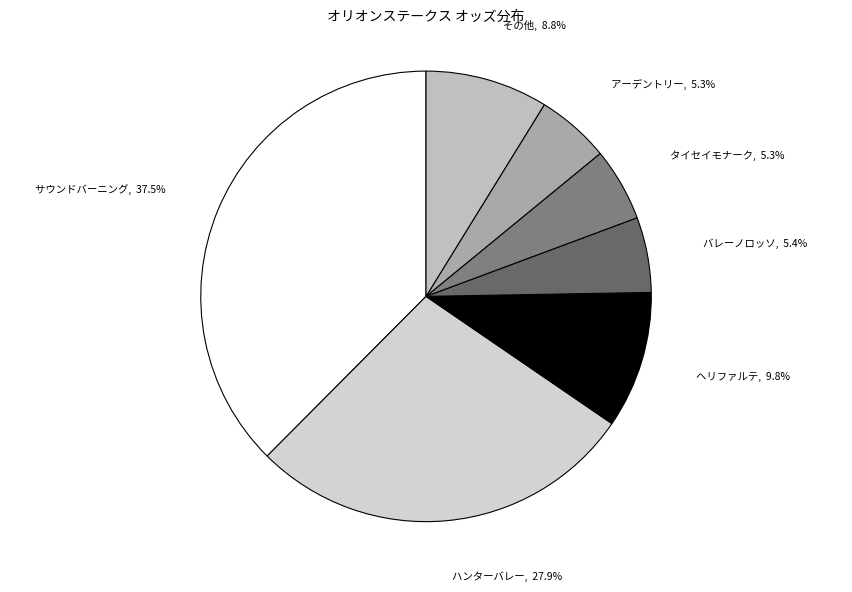

Which has a higher value, サウンドバーニング or ハンターバレー?

サウンドバーニング